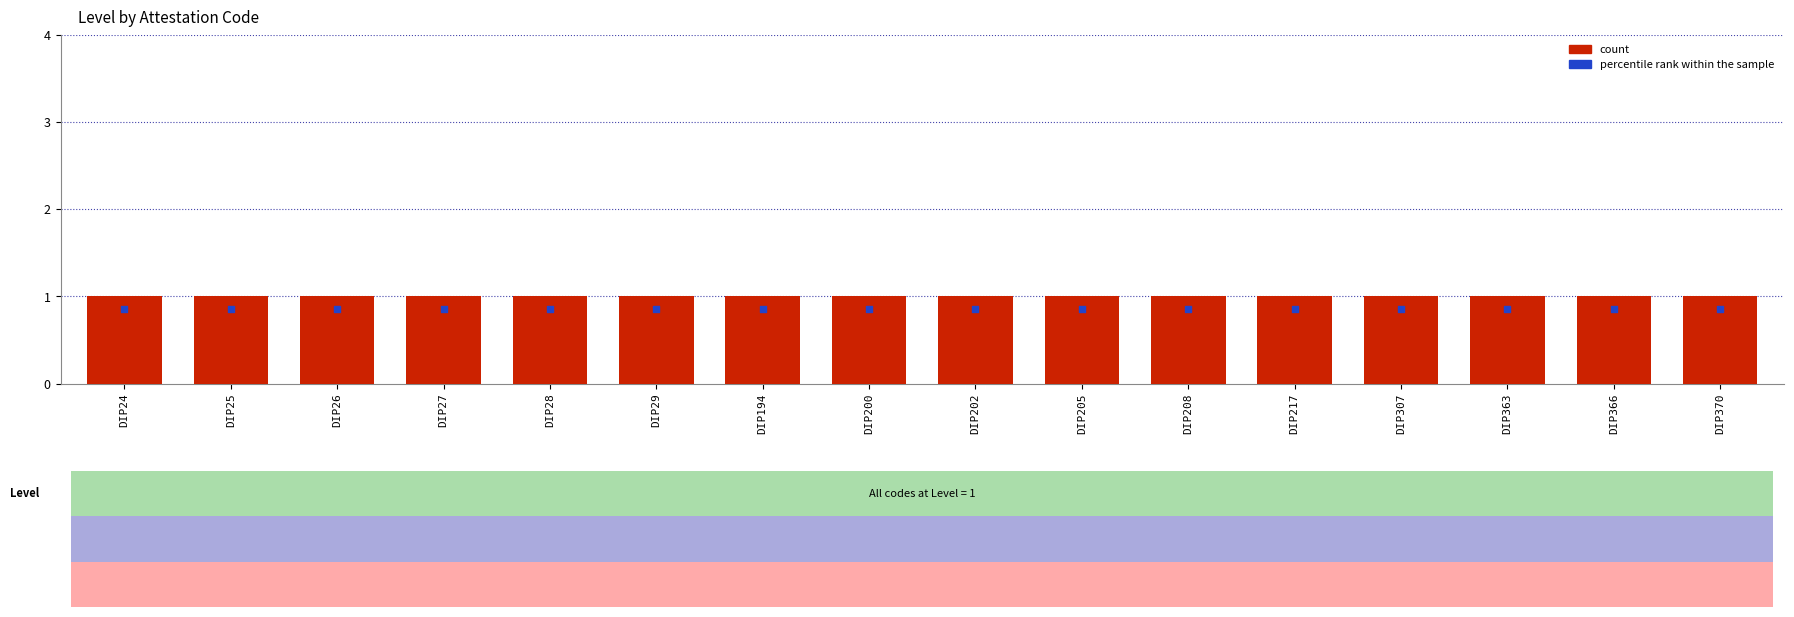

At which category is the sum across all series the highest?

DIP24